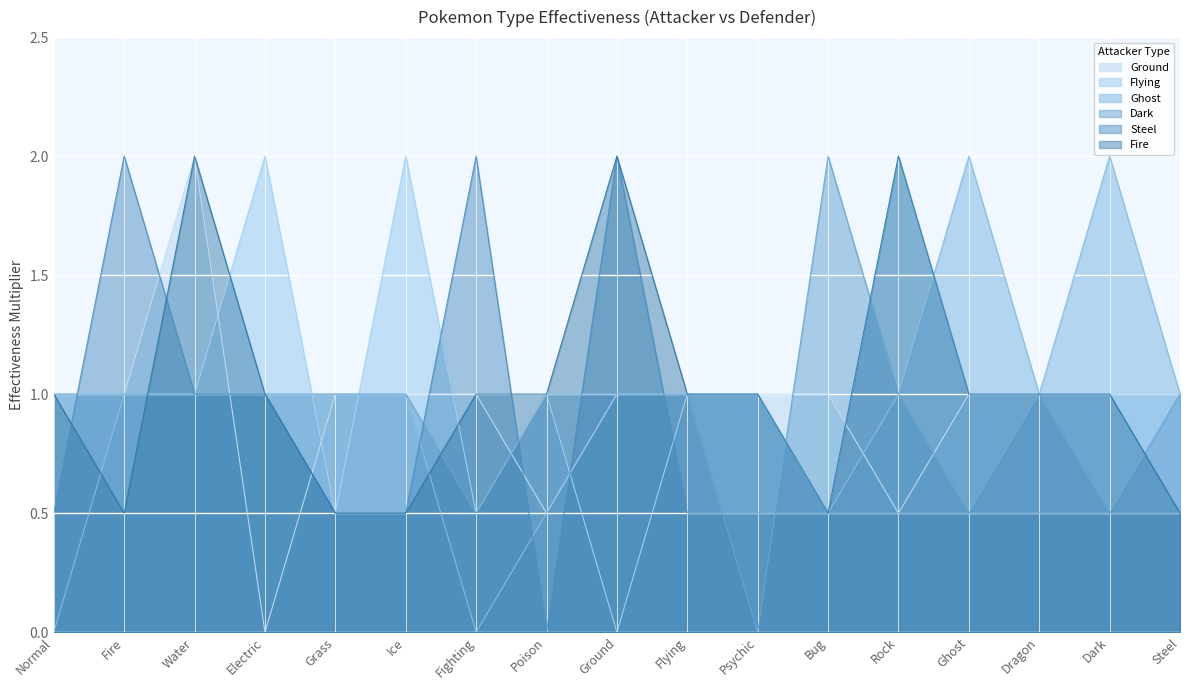

Which series has the largest total across all categories?

Flying